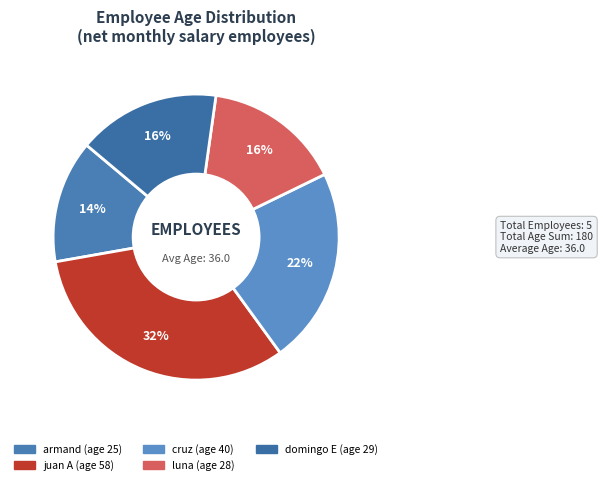

Is there any slice that represents more than half of the pie?

No